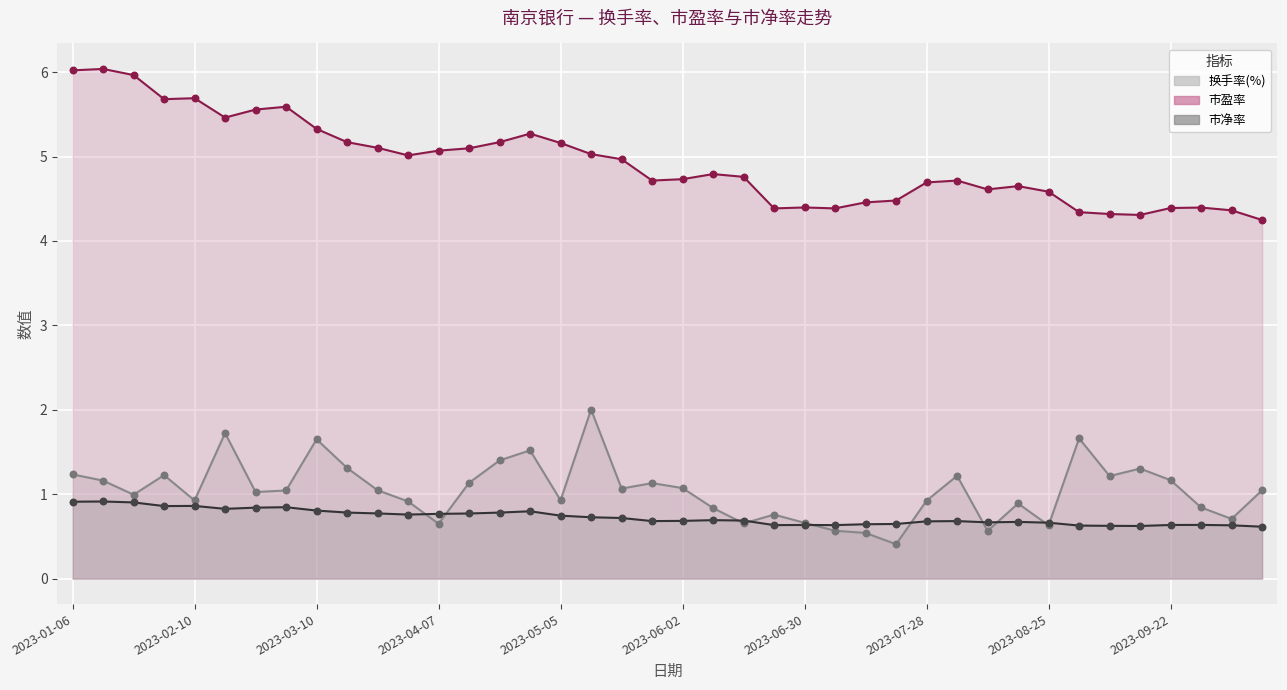

At how many categories does at least one series exceed 2?

40